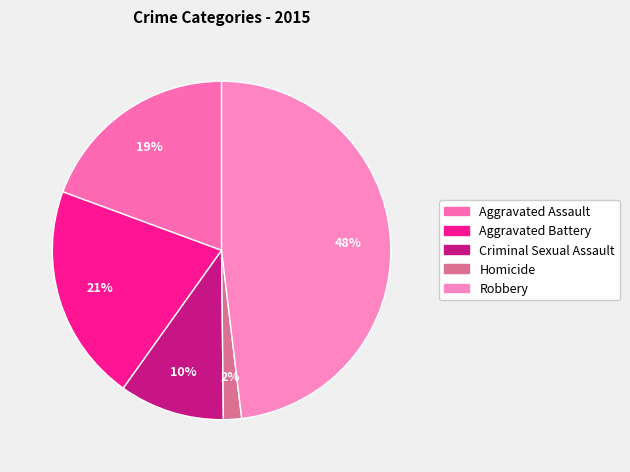

What percentage is the Aggravated Battery slice, to the nearest percent?

21%